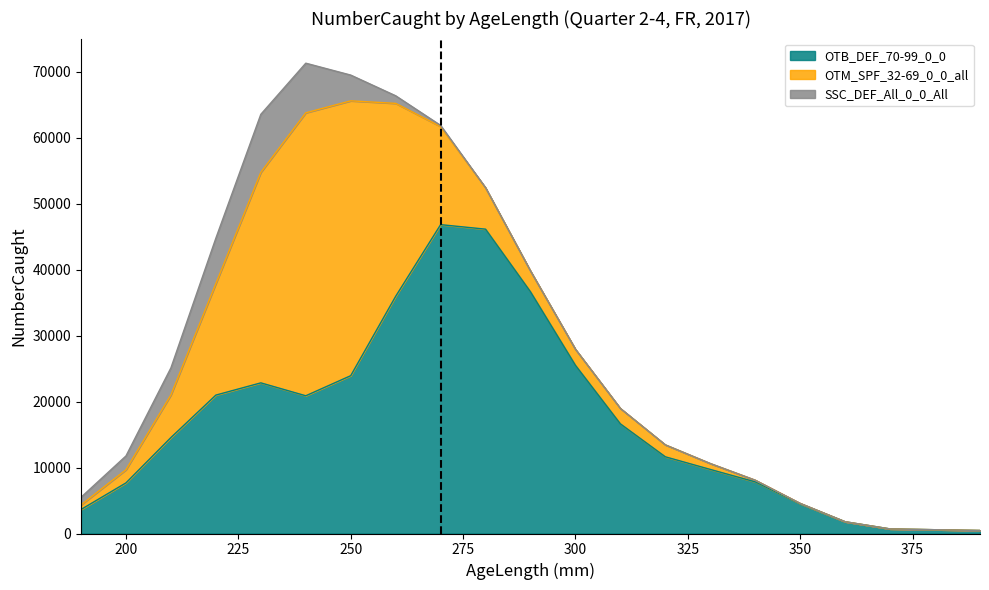

The SSC_DEF_All_0_0_All series shows 0.0 at 300. True or false?

True